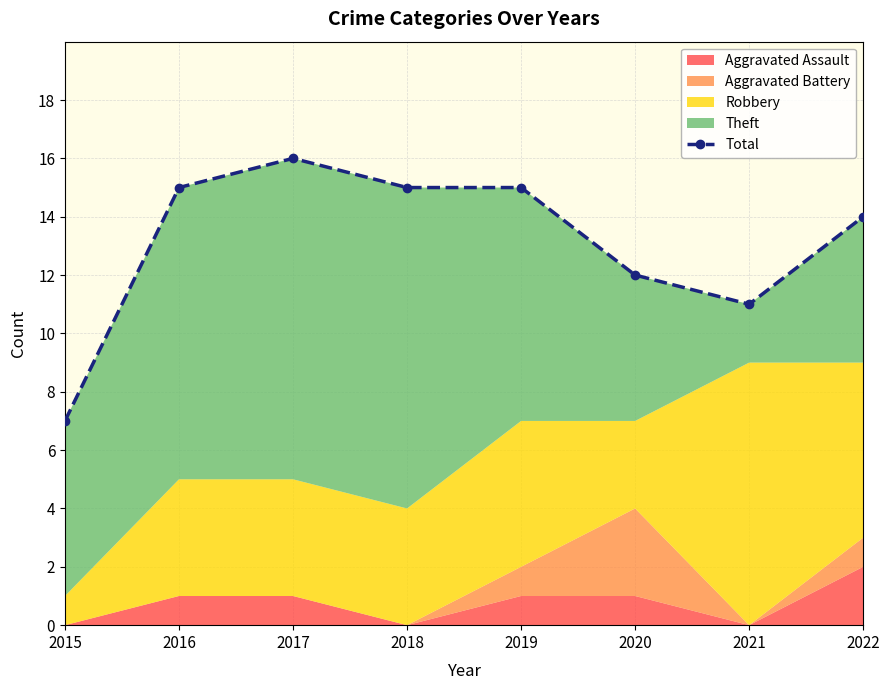

The chart shows a value of 14 at 2022. True or false?

True